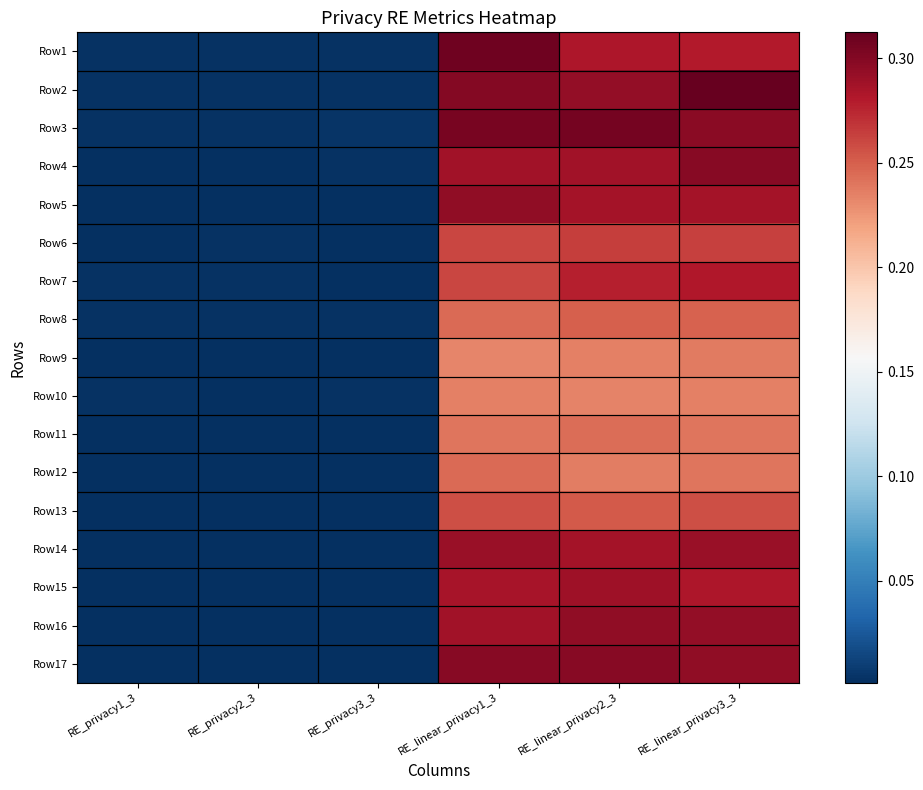

Reading left to right, extract all data points from this chart.

Row1: RE_privacy1_3=0.0	RE_privacy2_3=0.0	RE_privacy3_3=0.0	RE_linear_privacy1_3=0.3	RE_linear_privacy2_3=0.3	RE_linear_privacy3_3=0.3
Row2: RE_privacy1_3=0.0	RE_privacy2_3=0.0	RE_privacy3_3=0.0	RE_linear_privacy1_3=0.3	RE_linear_privacy2_3=0.3	RE_linear_privacy3_3=0.3
Row3: RE_privacy1_3=0.0	RE_privacy2_3=0.0	RE_privacy3_3=0.0	RE_linear_privacy1_3=0.3	RE_linear_privacy2_3=0.3	RE_linear_privacy3_3=0.3
Row4: RE_privacy1_3=0.0	RE_privacy2_3=0.0	RE_privacy3_3=0.0	RE_linear_privacy1_3=0.3	RE_linear_privacy2_3=0.3	RE_linear_privacy3_3=0.3
Row5: RE_privacy1_3=0.0	RE_privacy2_3=0.0	RE_privacy3_3=0.0	RE_linear_privacy1_3=0.3	RE_linear_privacy2_3=0.3	RE_linear_privacy3_3=0.3
Row6: RE_privacy1_3=0.0	RE_privacy2_3=0.0	RE_privacy3_3=0.0	RE_linear_privacy1_3=0.3	RE_linear_privacy2_3=0.3	RE_linear_privacy3_3=0.3
Row7: RE_privacy1_3=0.0	RE_privacy2_3=0.0	RE_privacy3_3=0.0	RE_linear_privacy1_3=0.3	RE_linear_privacy2_3=0.3	RE_linear_privacy3_3=0.3
Row8: RE_privacy1_3=0.0	RE_privacy2_3=0.0	RE_privacy3_3=0.0	RE_linear_privacy1_3=0.2	RE_linear_privacy2_3=0.3	RE_linear_privacy3_3=0.2
Row9: RE_privacy1_3=0.0	RE_privacy2_3=0.0	RE_privacy3_3=0.0	RE_linear_privacy1_3=0.2	RE_linear_privacy2_3=0.2	RE_linear_privacy3_3=0.2
Row10: RE_privacy1_3=0.0	RE_privacy2_3=0.0	RE_privacy3_3=0.0	RE_linear_privacy1_3=0.2	RE_linear_privacy2_3=0.2	RE_linear_privacy3_3=0.2
Row11: RE_privacy1_3=0.0	RE_privacy2_3=0.0	RE_privacy3_3=0.0	RE_linear_privacy1_3=0.2	RE_linear_privacy2_3=0.2	RE_linear_privacy3_3=0.2
Row12: RE_privacy1_3=0.0	RE_privacy2_3=0.0	RE_privacy3_3=0.0	RE_linear_privacy1_3=0.2	RE_linear_privacy2_3=0.2	RE_linear_privacy3_3=0.2
Row13: RE_privacy1_3=0.0	RE_privacy2_3=0.0	RE_privacy3_3=0.0	RE_linear_privacy1_3=0.3	RE_linear_privacy2_3=0.3	RE_linear_privacy3_3=0.3
Row14: RE_privacy1_3=0.0	RE_privacy2_3=0.0	RE_privacy3_3=0.0	RE_linear_privacy1_3=0.3	RE_linear_privacy2_3=0.3	RE_linear_privacy3_3=0.3
Row15: RE_privacy1_3=0.0	RE_privacy2_3=0.0	RE_privacy3_3=0.0	RE_linear_privacy1_3=0.3	RE_linear_privacy2_3=0.3	RE_linear_privacy3_3=0.3
Row16: RE_privacy1_3=0.0	RE_privacy2_3=0.0	RE_privacy3_3=0.0	RE_linear_privacy1_3=0.3	RE_linear_privacy2_3=0.3	RE_linear_privacy3_3=0.3
Row17: RE_privacy1_3=0.0	RE_privacy2_3=0.0	RE_privacy3_3=0.0	RE_linear_privacy1_3=0.3	RE_linear_privacy2_3=0.3	RE_linear_privacy3_3=0.3